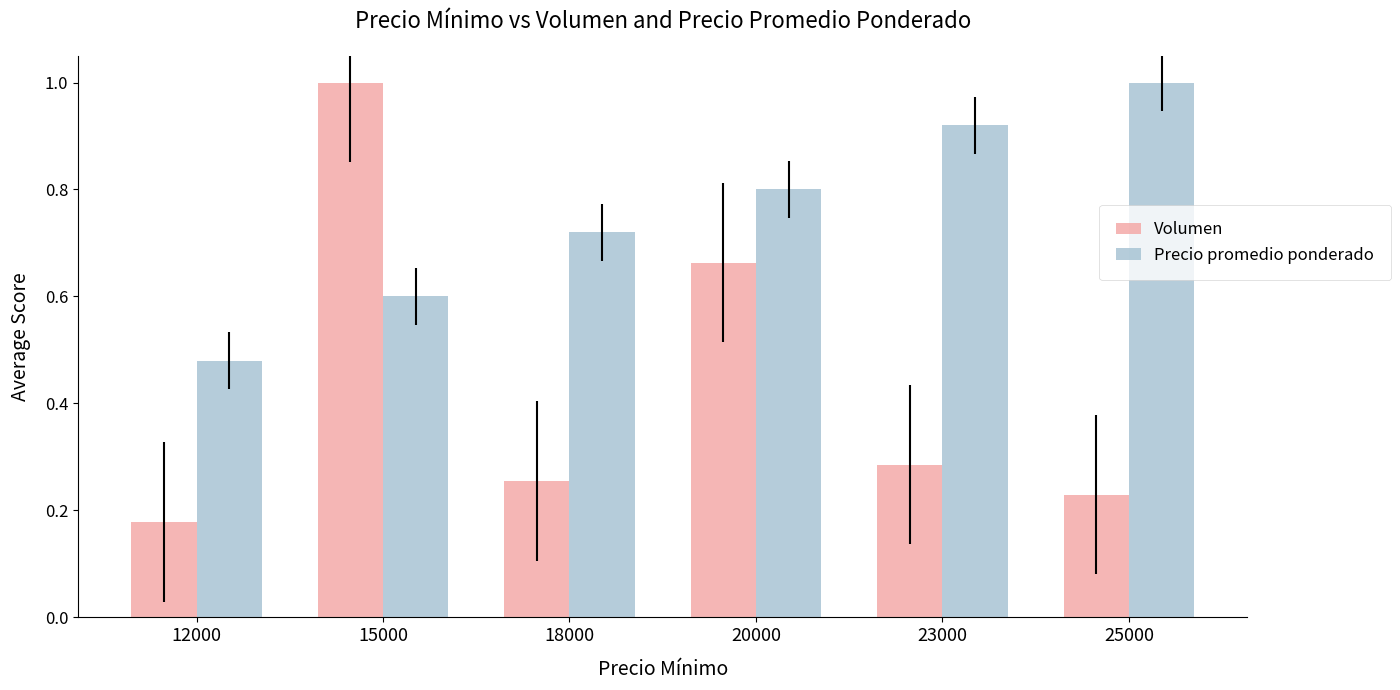

What is the sum of all Volumen values?

2.6